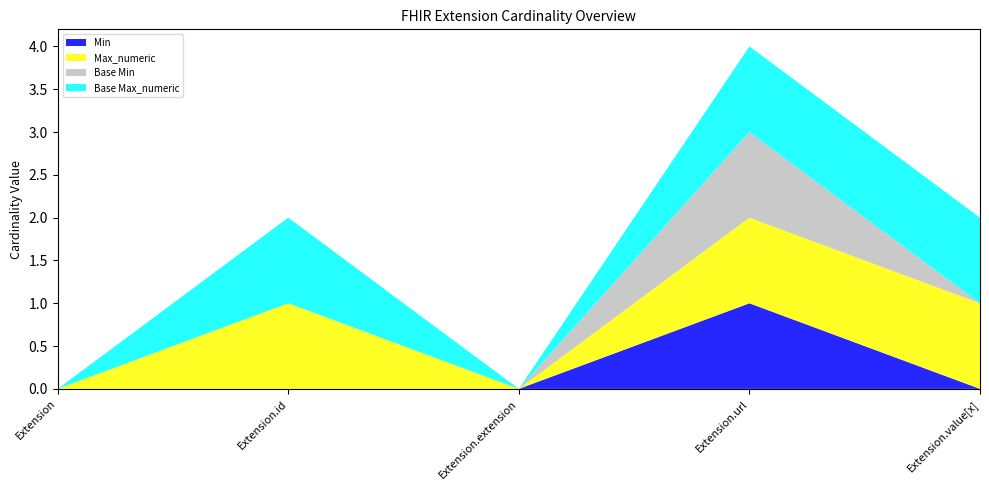

Reading left to right, extract all data points from this chart.

Min: 0	0	0	1	0
Max_numeric: 0	1	0	1	1
Base Min: 0	0	0	1	0
Base Max_numeric: 0	1	0	1	1